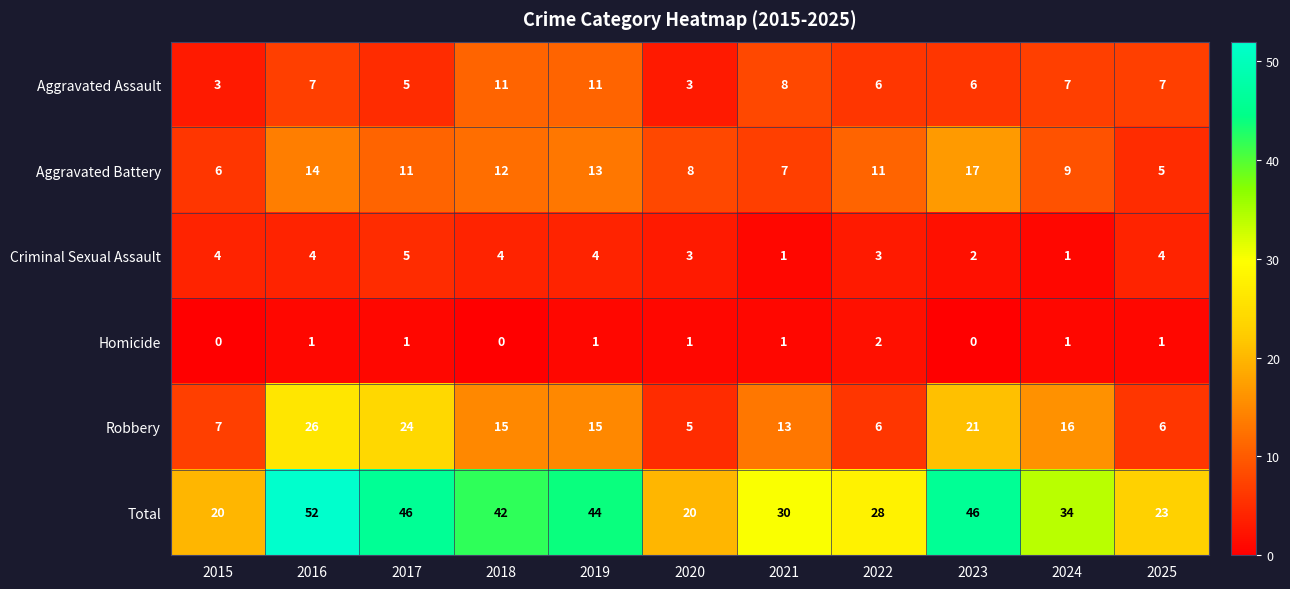

How many values in Homicide are above zero?

8